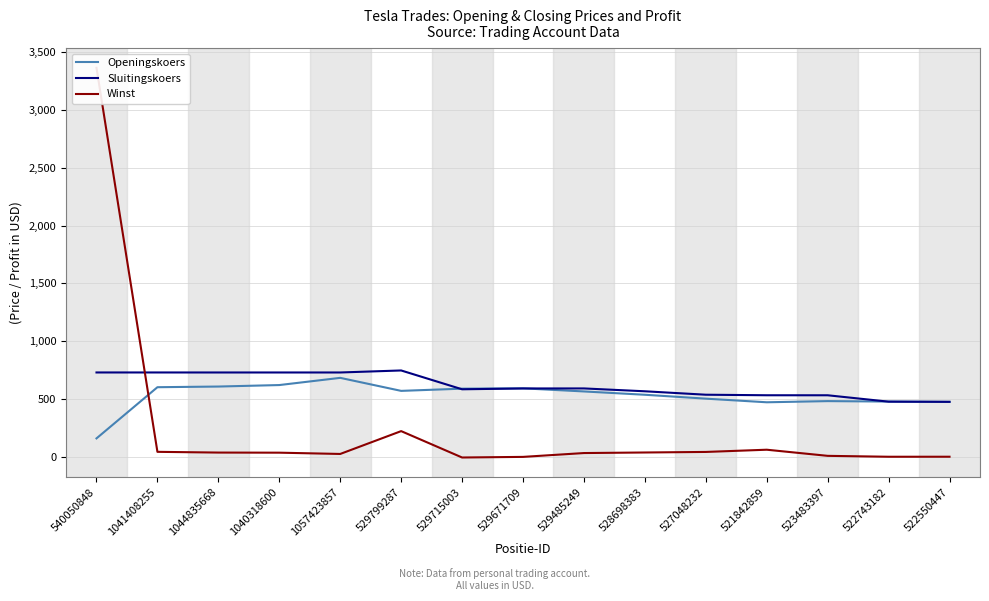

Which series changed the most between 1040318600 and 529799287?

Winst